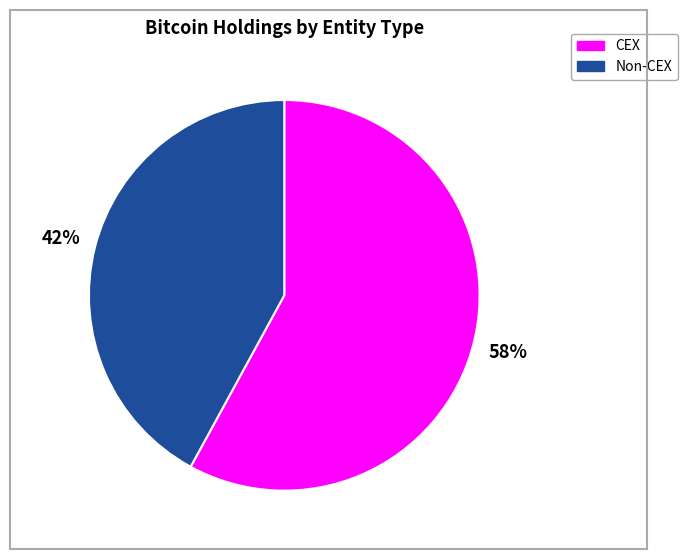

To the nearest percent, what is the average slice percentage?

50%